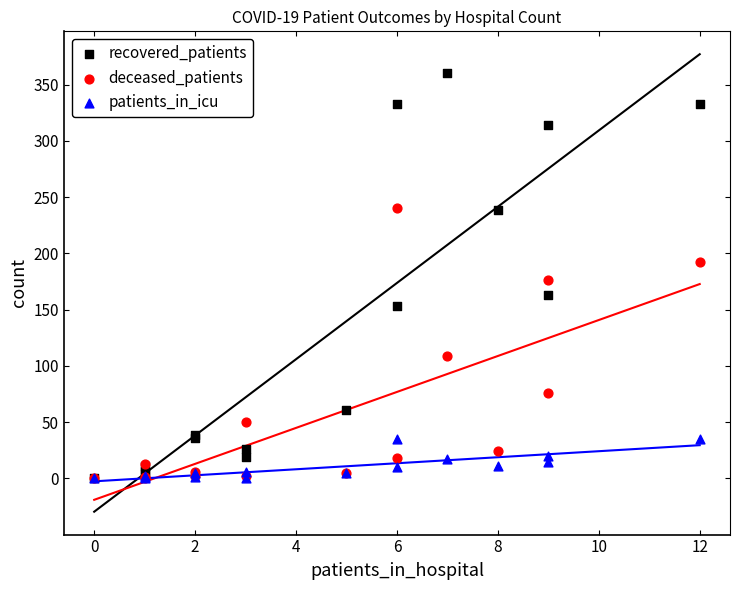

In the deceased_patients series, what Y value is closest to 120?

109